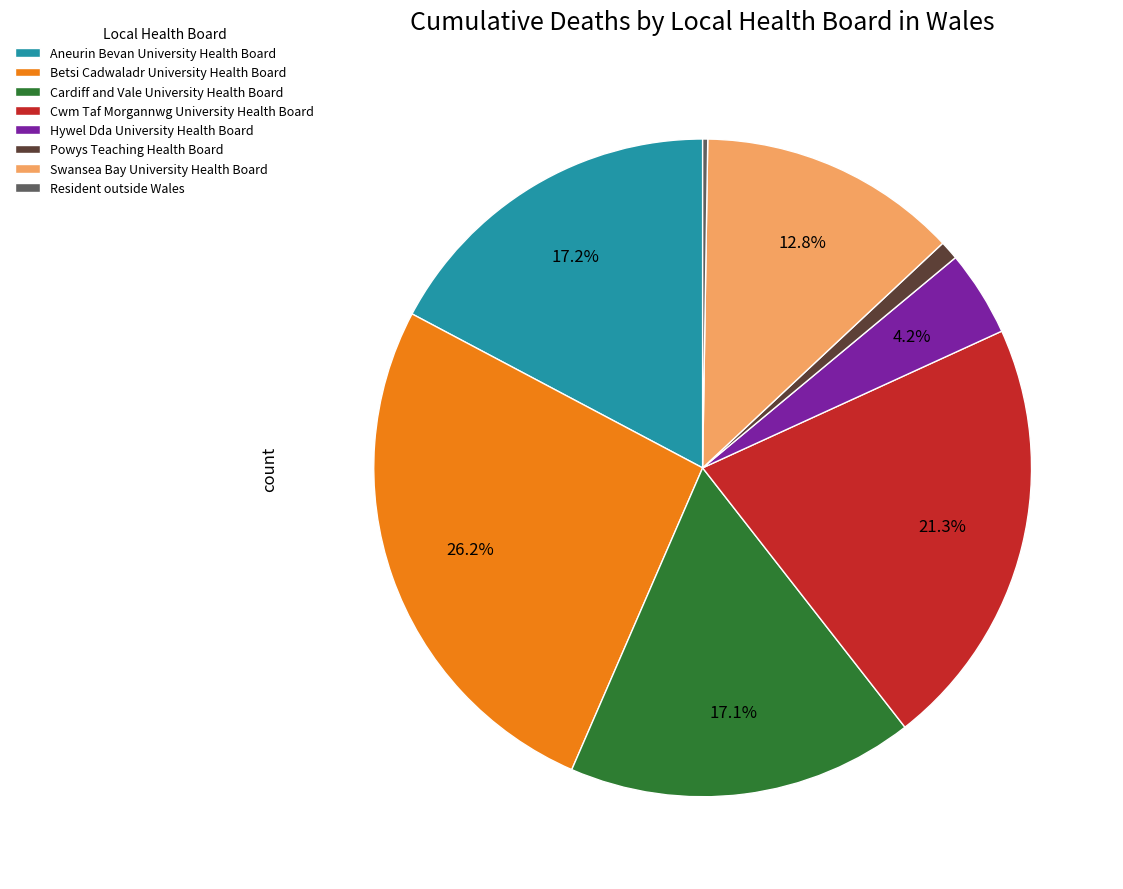

Does Swansea Bay University Health Board represent more than half of the total?

No